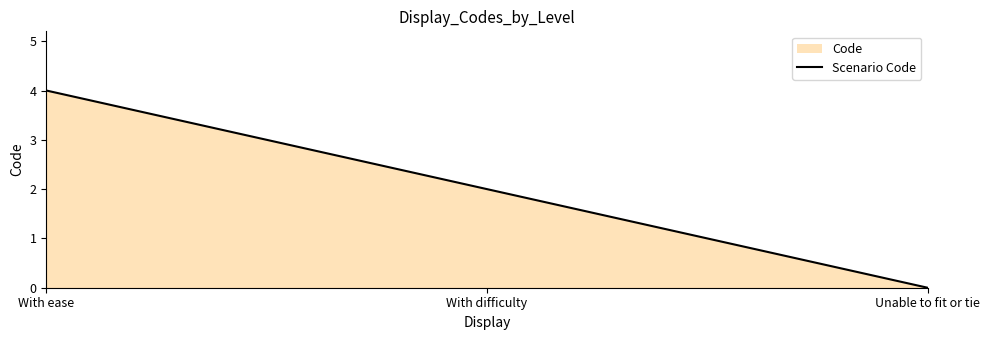

What is the approximate value at With difficulty?

2